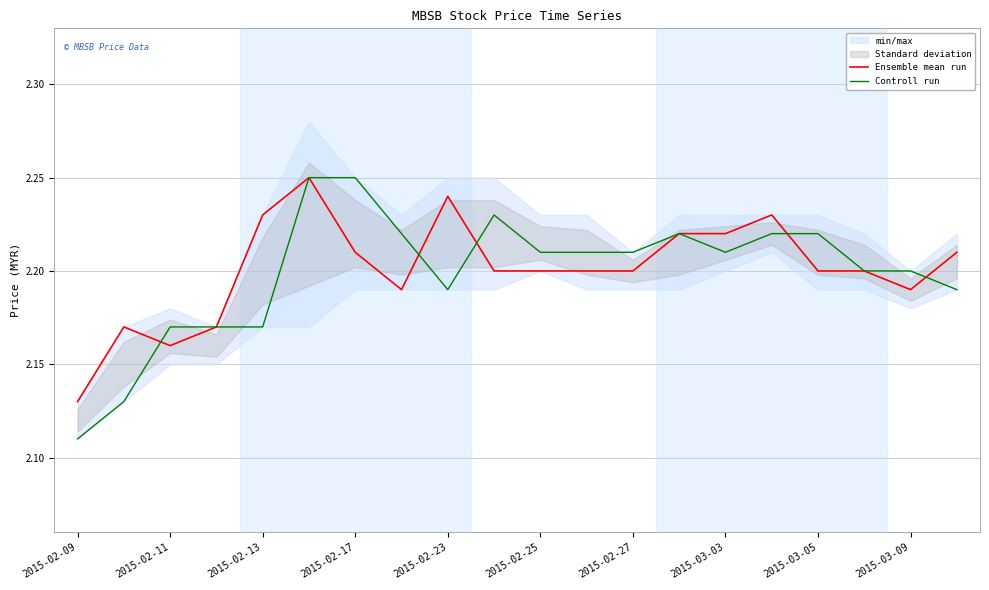

Is it true that Controll run equals 1.3 at 2015-03-09?

False